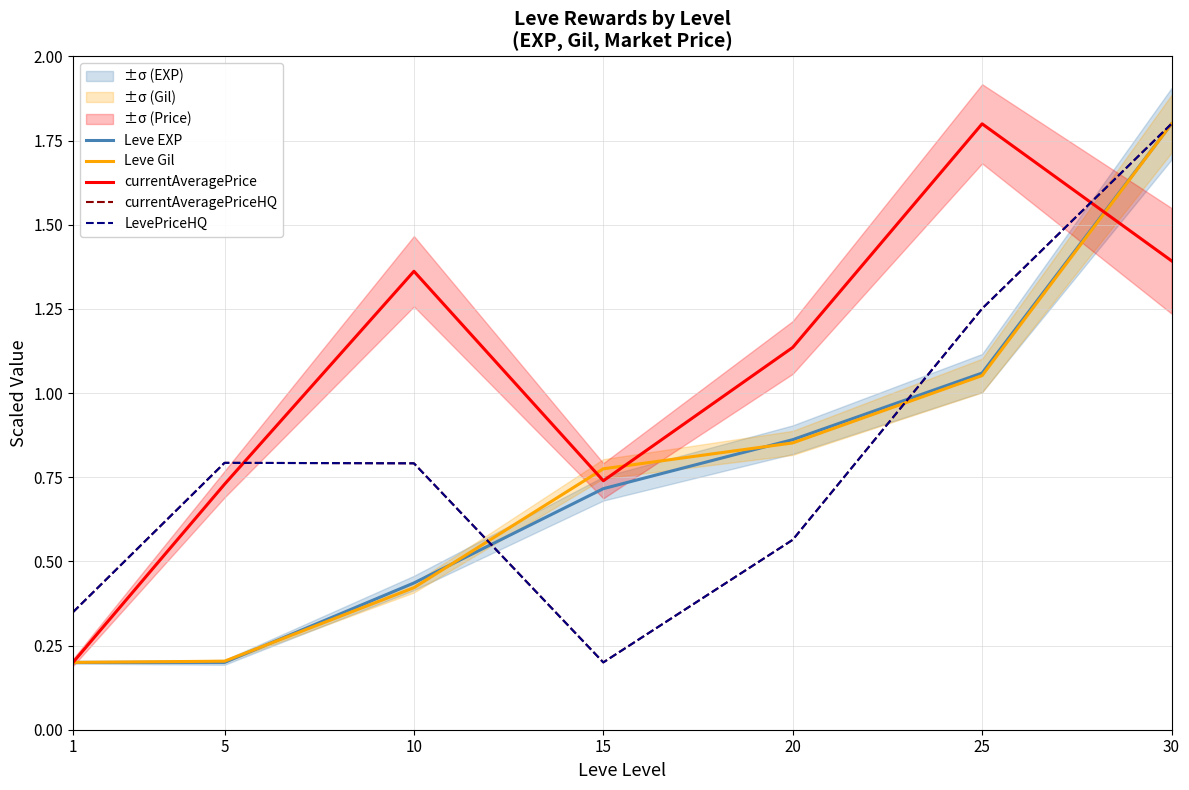

The currentAveragePriceHQ series shows 1.8 at 30. True or false?

True